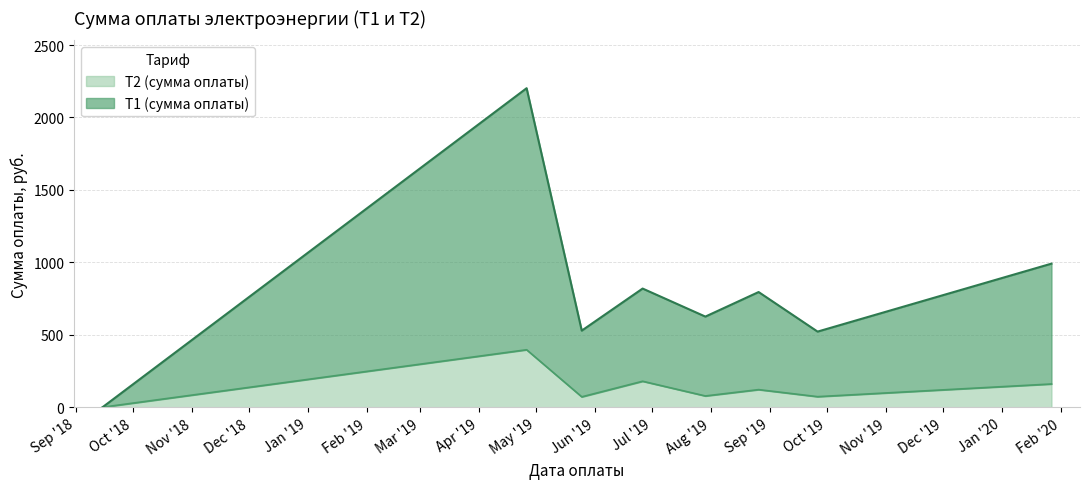

Reading left to right, list all the values displayed in this chart.

Т1 (сумма оплаты): 2018-09-15=0.0	2019-04-26=2201.9	2019-05-25=528.7	2019-06-26=819.0	2019-07-29=625.5	2019-08-26=795.0	2019-09-26=521.9	2020-01-27=991.0
Т2 (сумма оплаты): 2018-09-15=0.0	2019-04-26=396.7	2019-05-25=71.7	2019-06-26=179.2	2019-07-29=77.8	2019-08-26=121.5	2019-09-26=72.9	2020-01-27=160.4